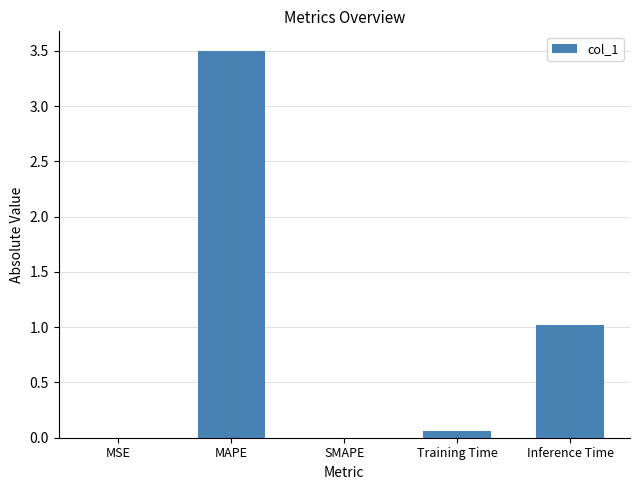

The value at Inference Time is 0.4. True or false?

False